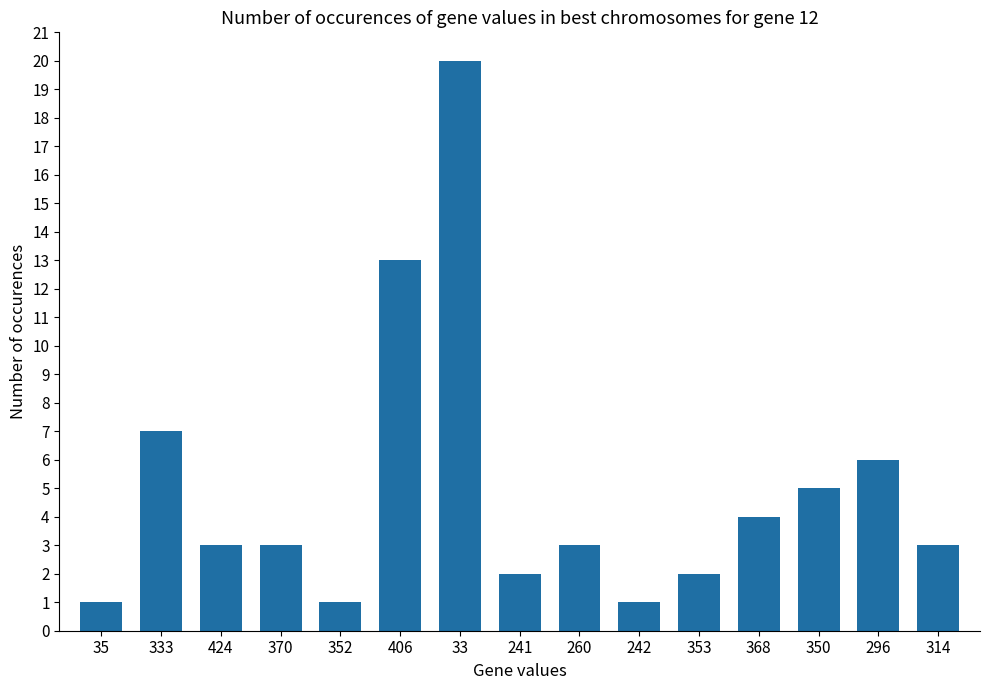

Which category has the highest value across all series?

33